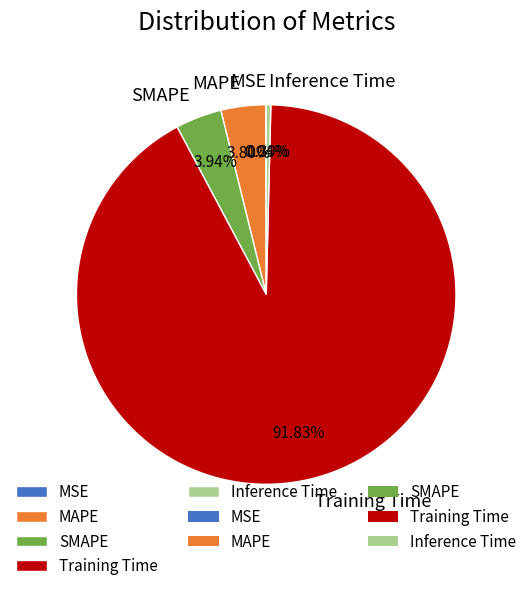

What is the largest slice in the pie chart?

Training Time